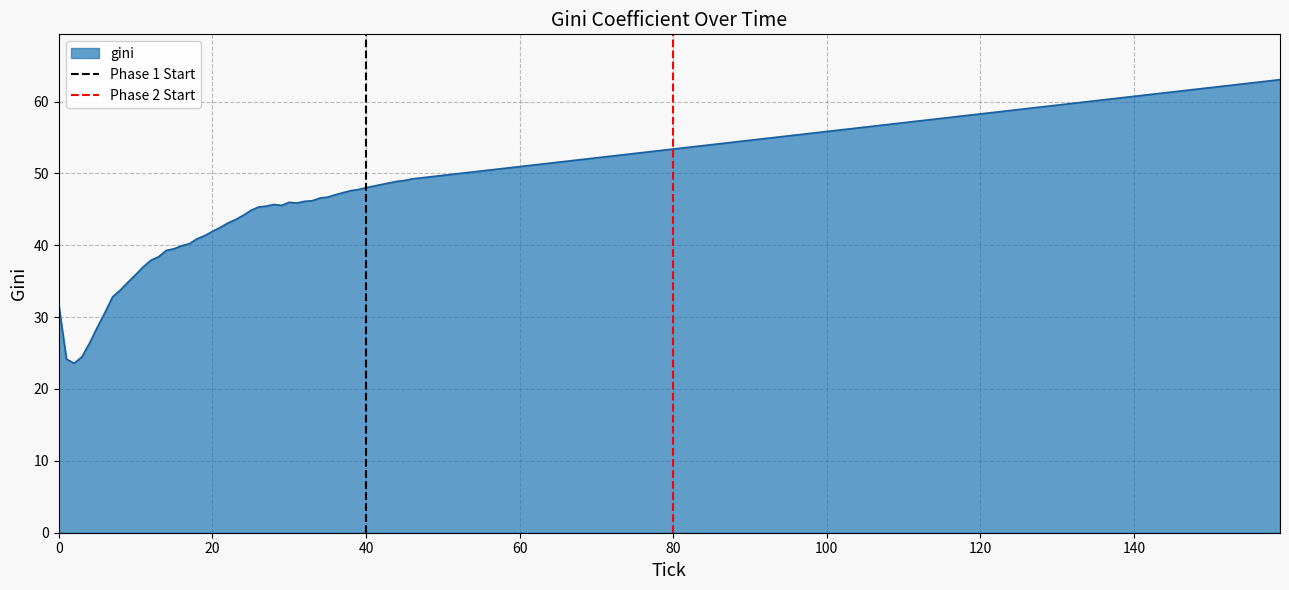

What is the value of the Phase 1 Start point at the 2nd from the left?

1